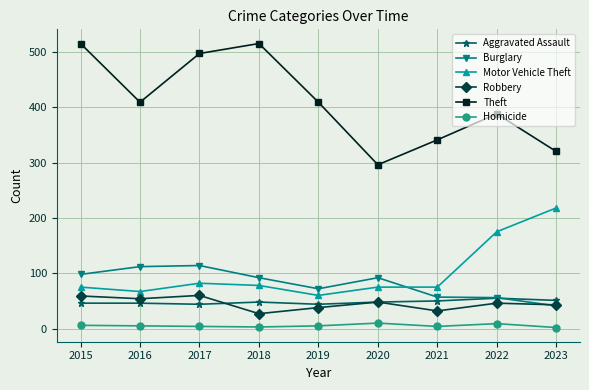

At how many categories does at least one series exceed 44?

9